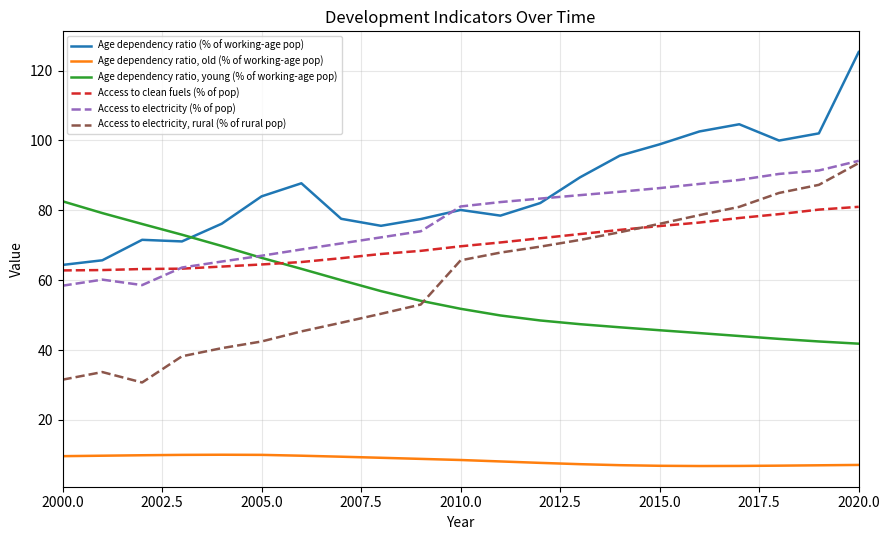

List the series in order of their peak value, lowest first.

Age dependency ratio, old (% of working-age pop), Access to clean fuels (% of pop), Age dependency ratio, young (% of working-age pop), Access to electricity, rural (% of rural pop), Access to electricity (% of pop), Age dependency ratio (% of working-age pop)